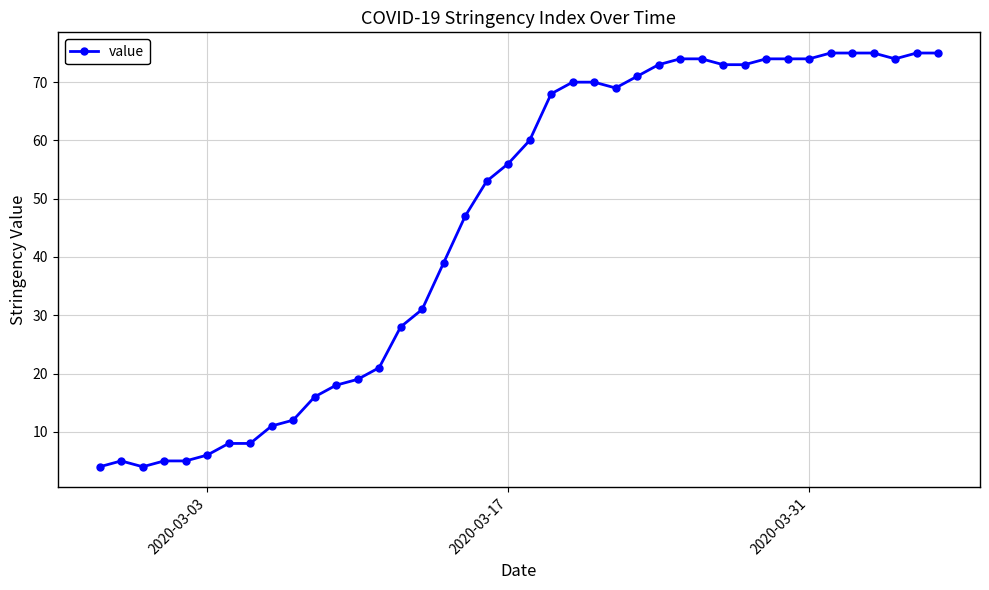

Count the number of categories in the chart.

40